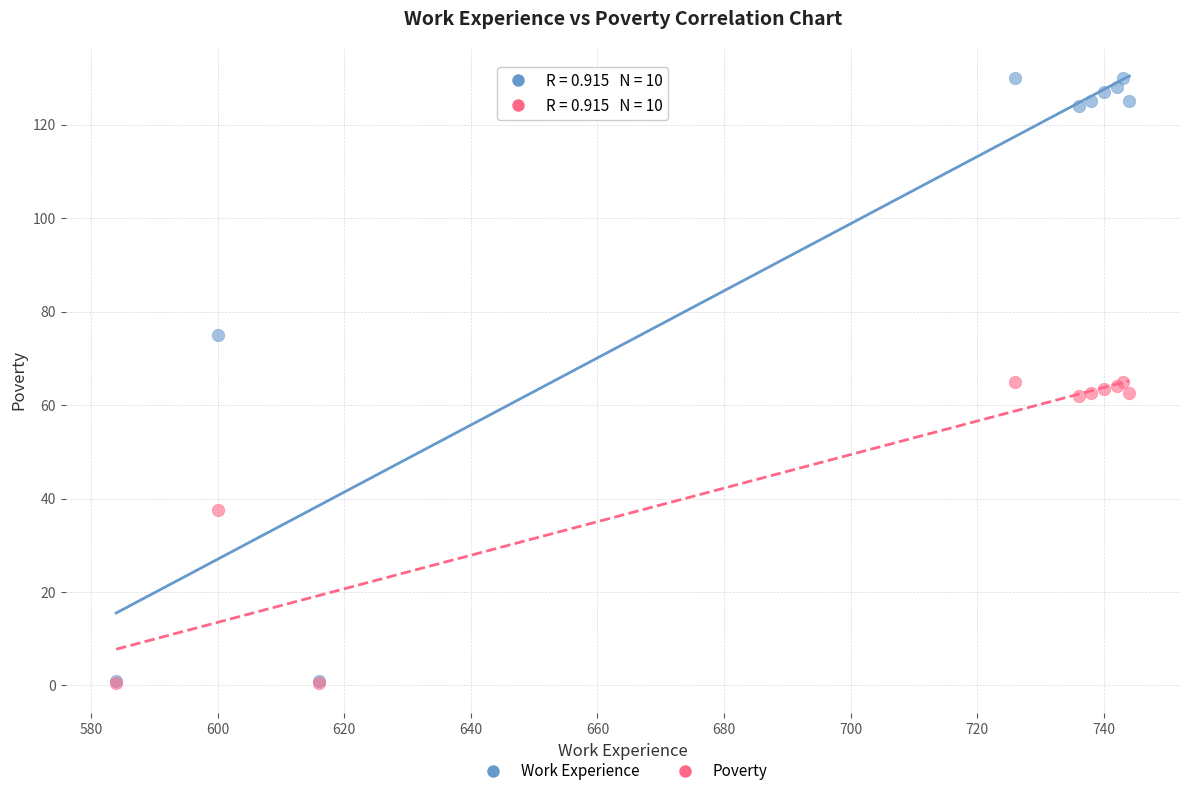

In the Poverty series, what Y value is closest to 32?

37.5